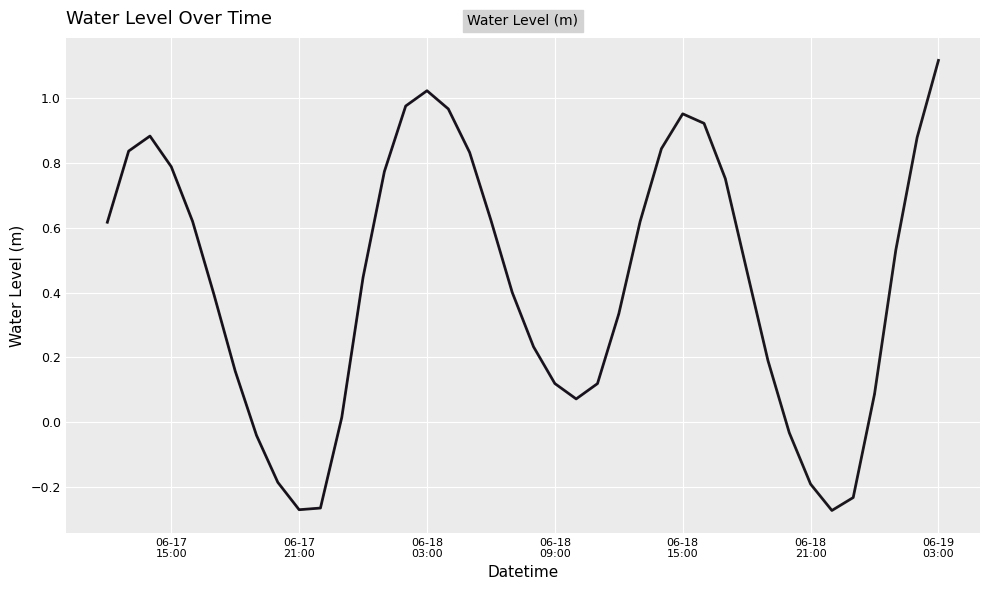

What is the value of the 17th point from the left?

1.0